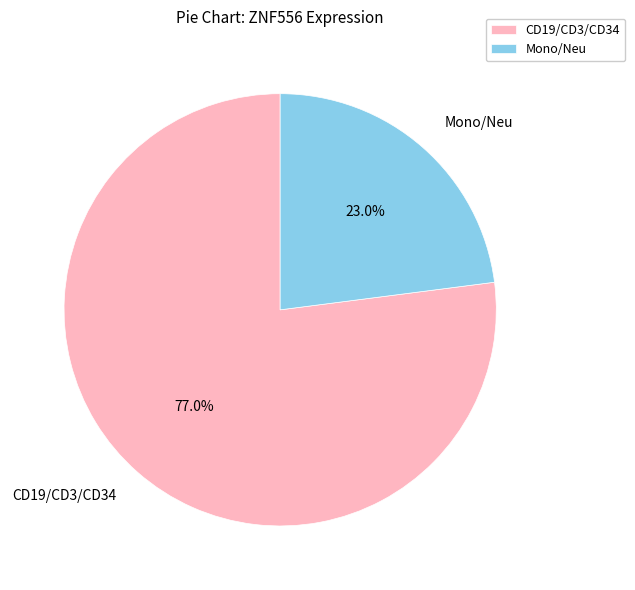

Count the number of slices in the pie.

2